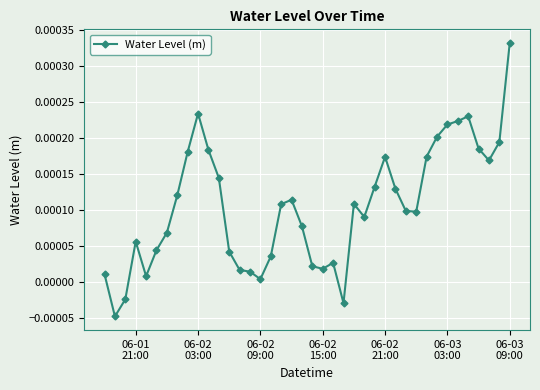

True or false: there are more than 0 points higher than both neighbors.

True